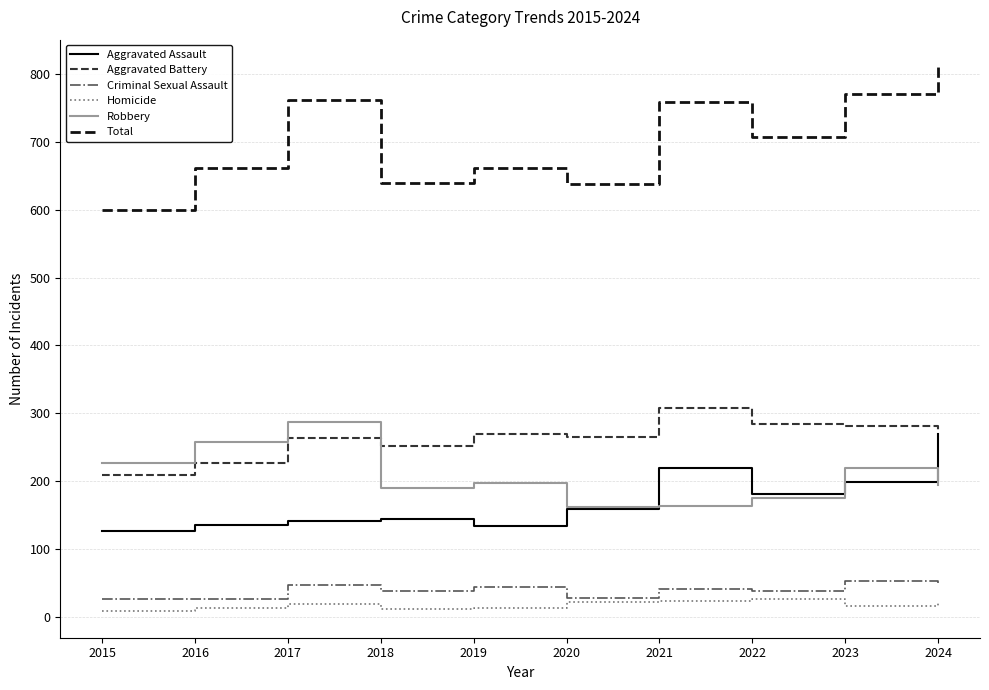

True or false: Aggravated Assault and Homicide cross at least once.

False